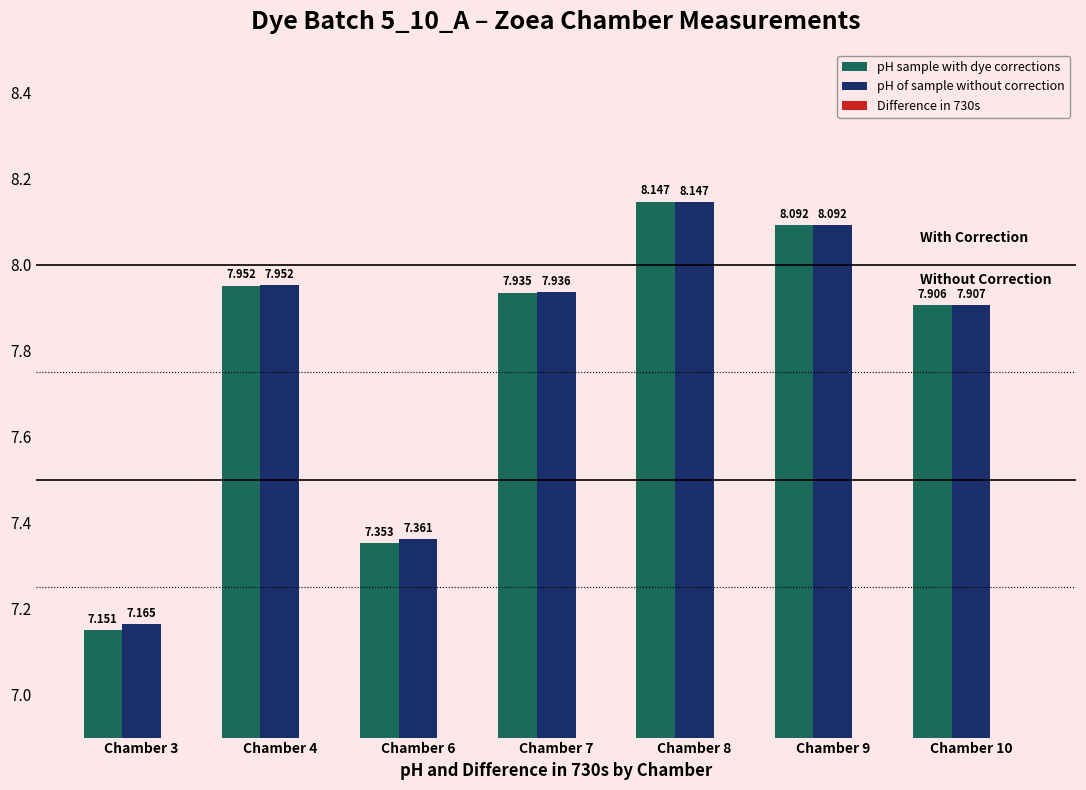

What is the sum of all pH sample with dye corrections values?

54.5